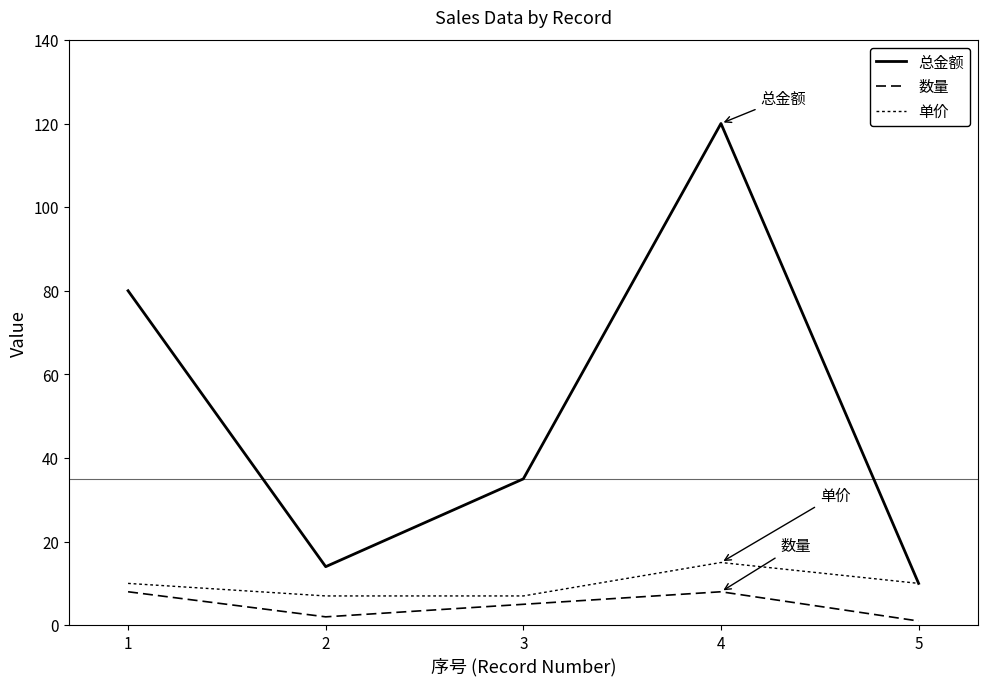

Is it true that 总金额 equals 6 at 2?

False